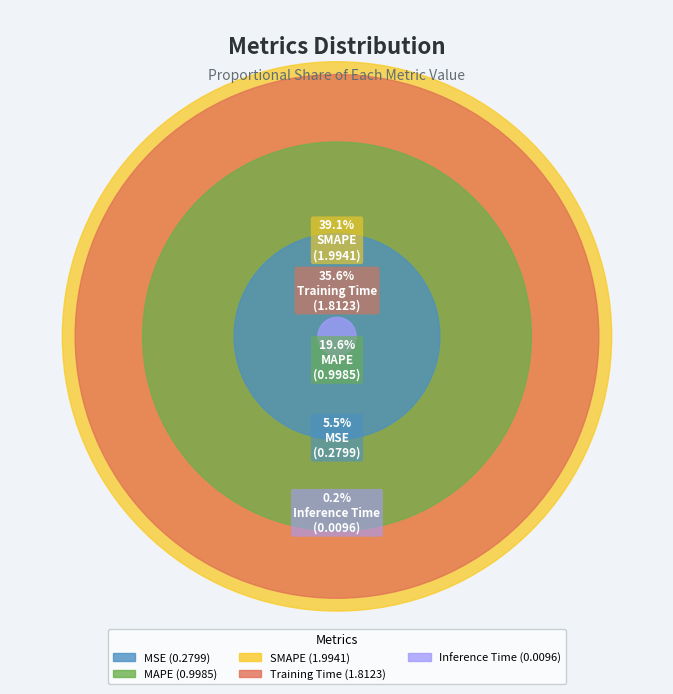

What is the largest slice in the pie chart?

SMAPE